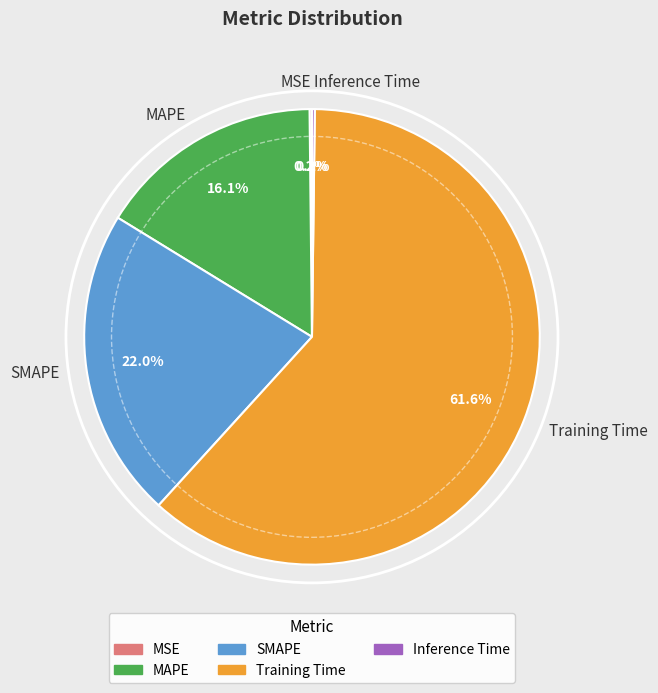

What percentage is the SMAPE slice, to the nearest percent?

22%